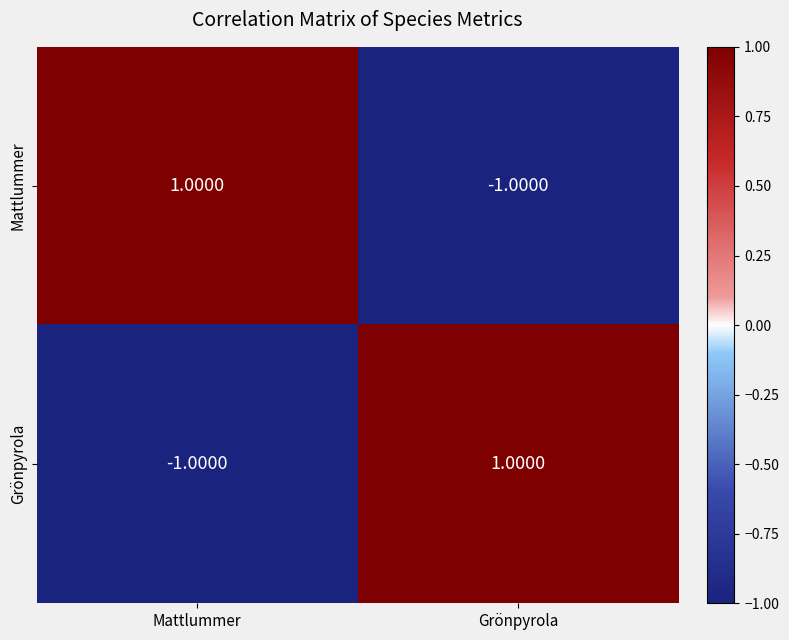

List the labels in order of Grönpyrola value, largest first.

Grönpyrola, Mattlummer